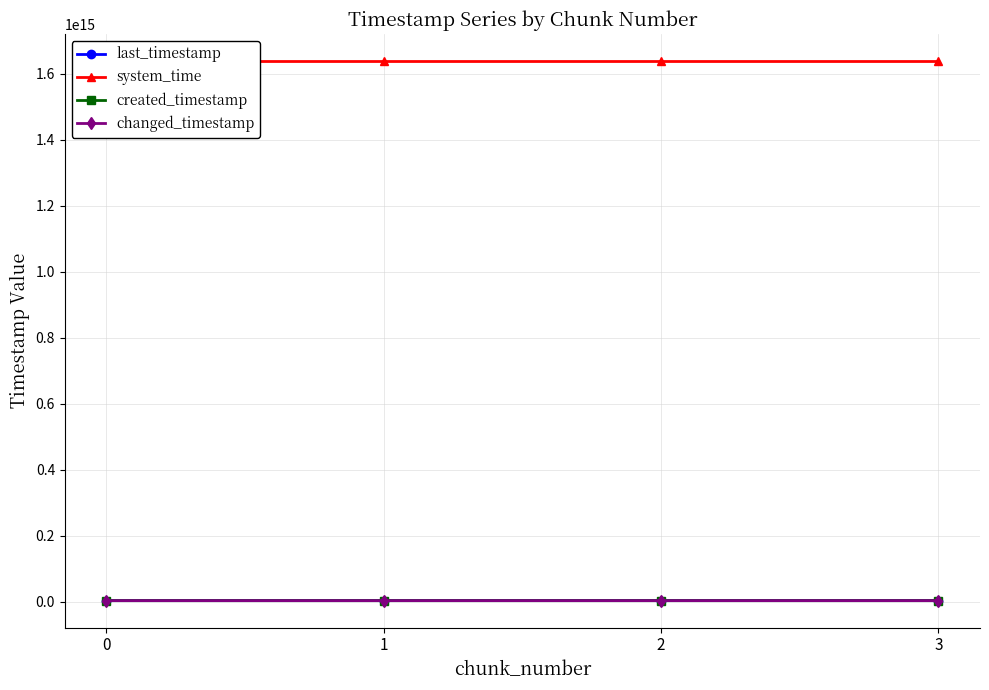

What is the difference between the maximum and second lowest values in the changed_timestamp series?

1088838944